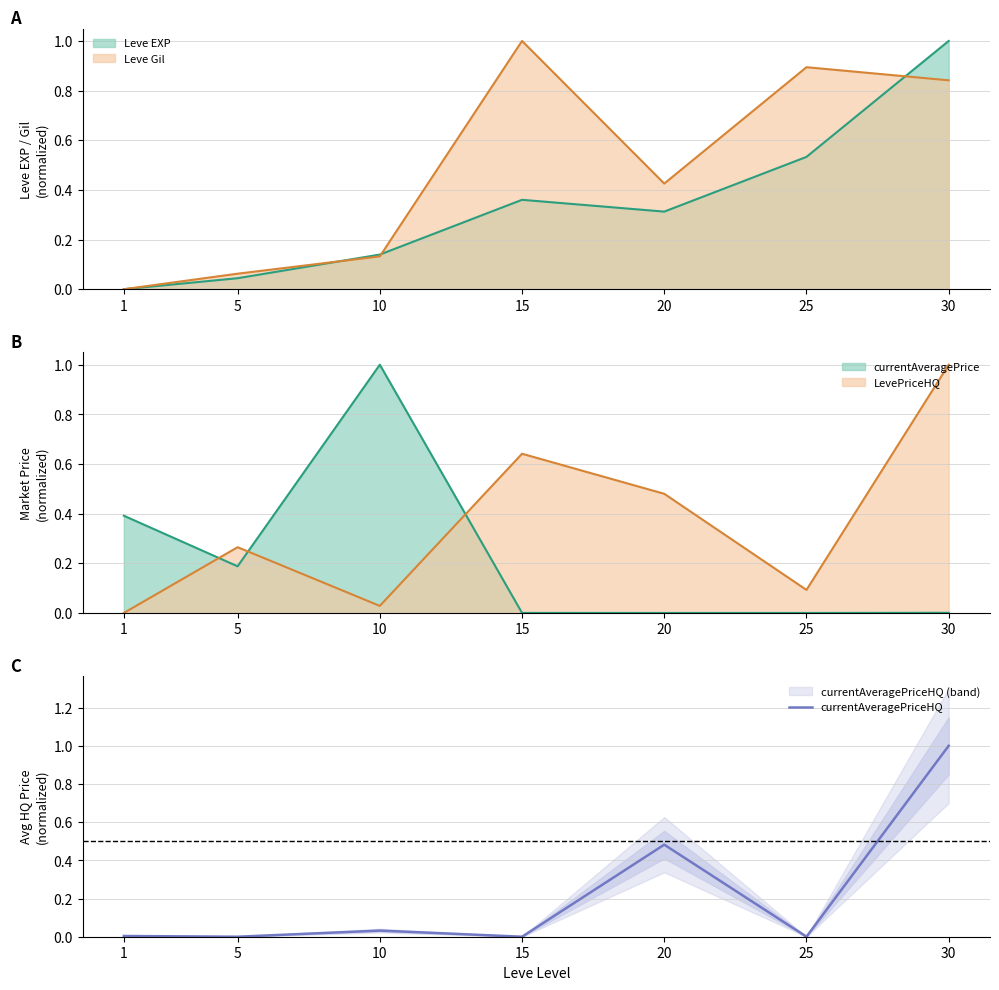

List the labels in order of value, largest first.

30, 20, 10, 1, 5, 15, 25